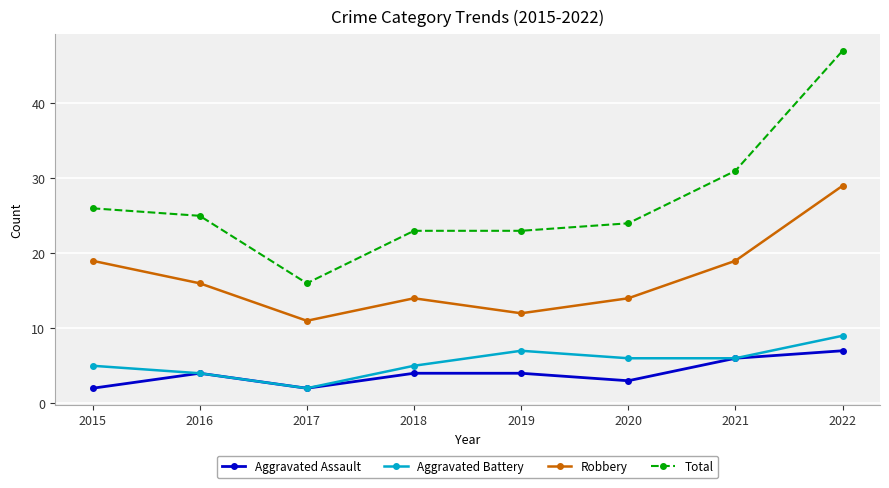

True or false: Aggravated Assault and Total cross at least once.

False